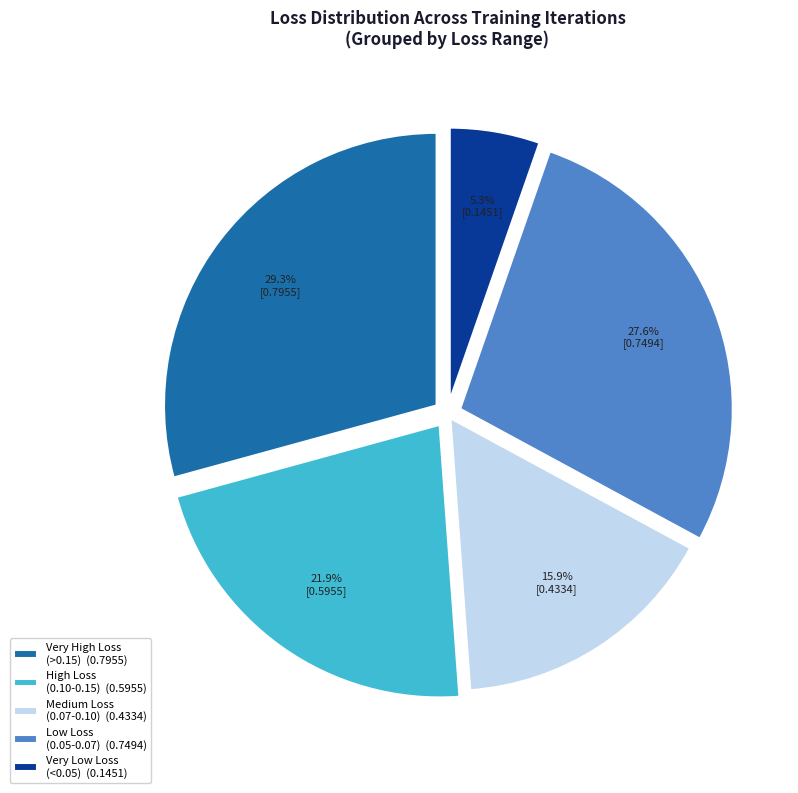

Does any single category account for the majority?

No